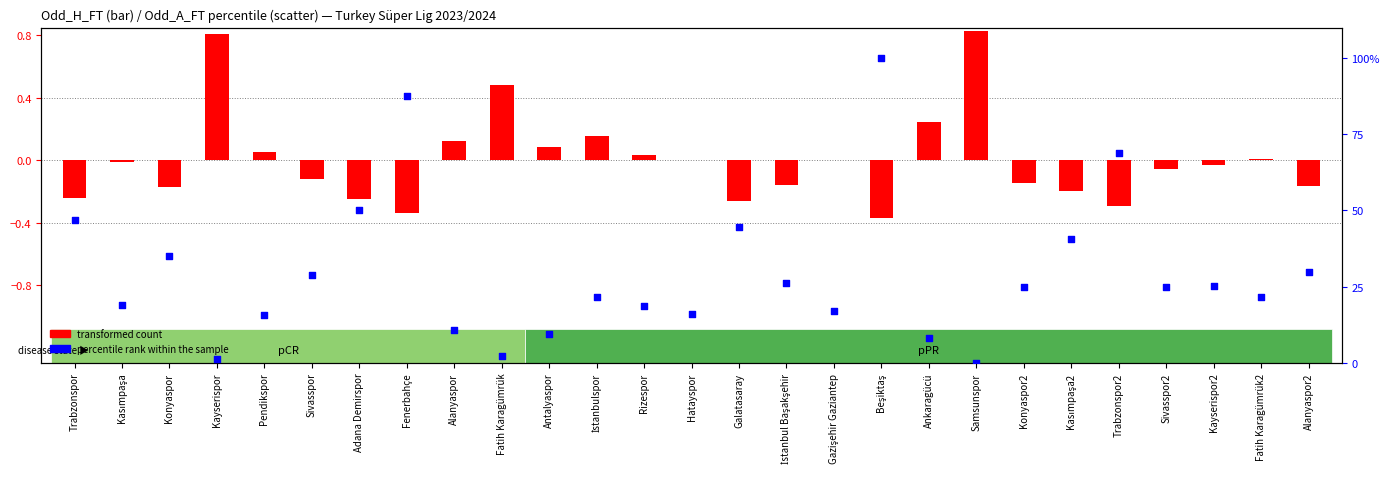

Approximately how many times larger is the value at Konyaspor2 compared to Alanyaspor?

2.3